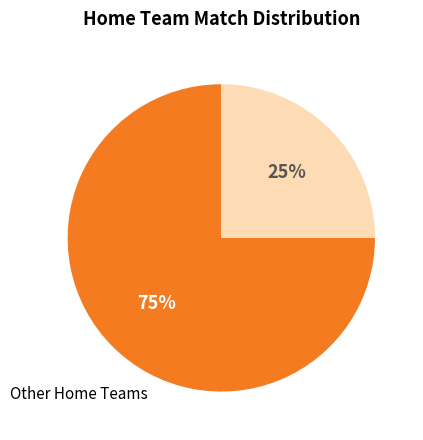

Is there any slice that represents more than half of the pie?

Yes